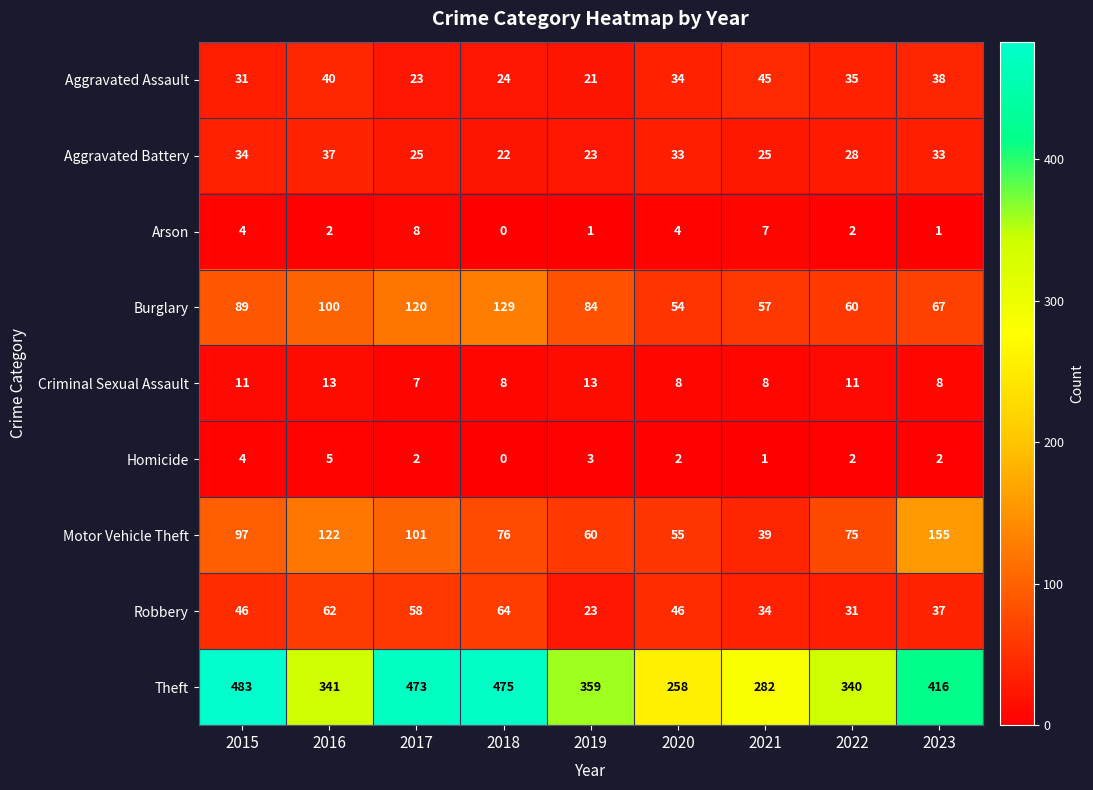

The value of Criminal Sexual Assault at 2022 is 11. True or false?

True